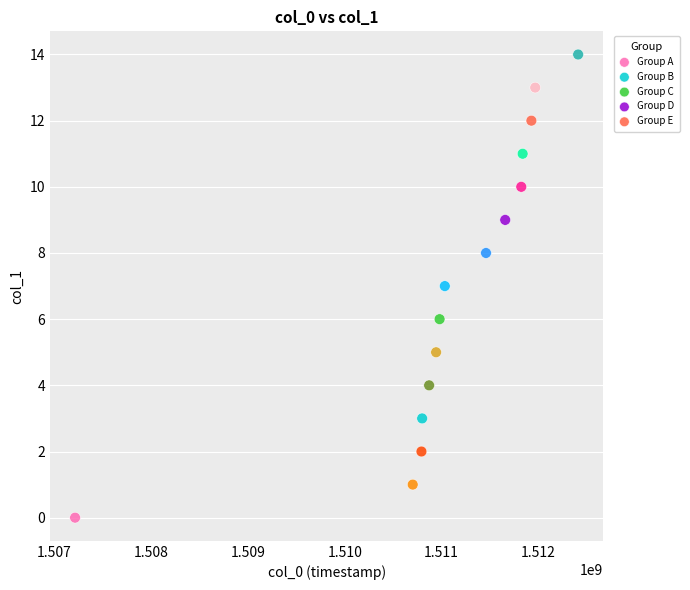

Which series contains the highest Y value?

Group E